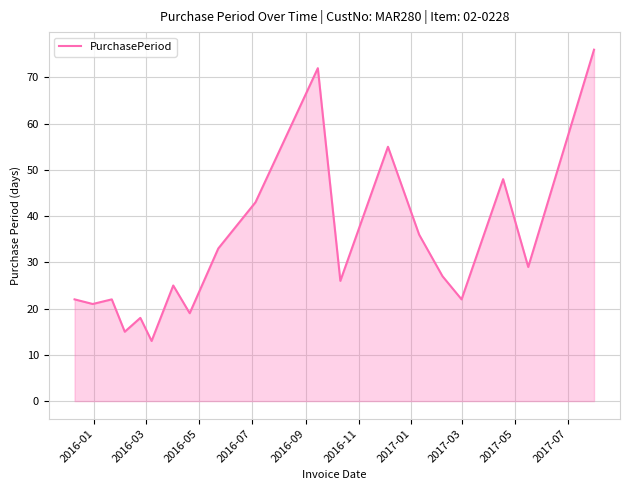

What is the sum of all values?

622